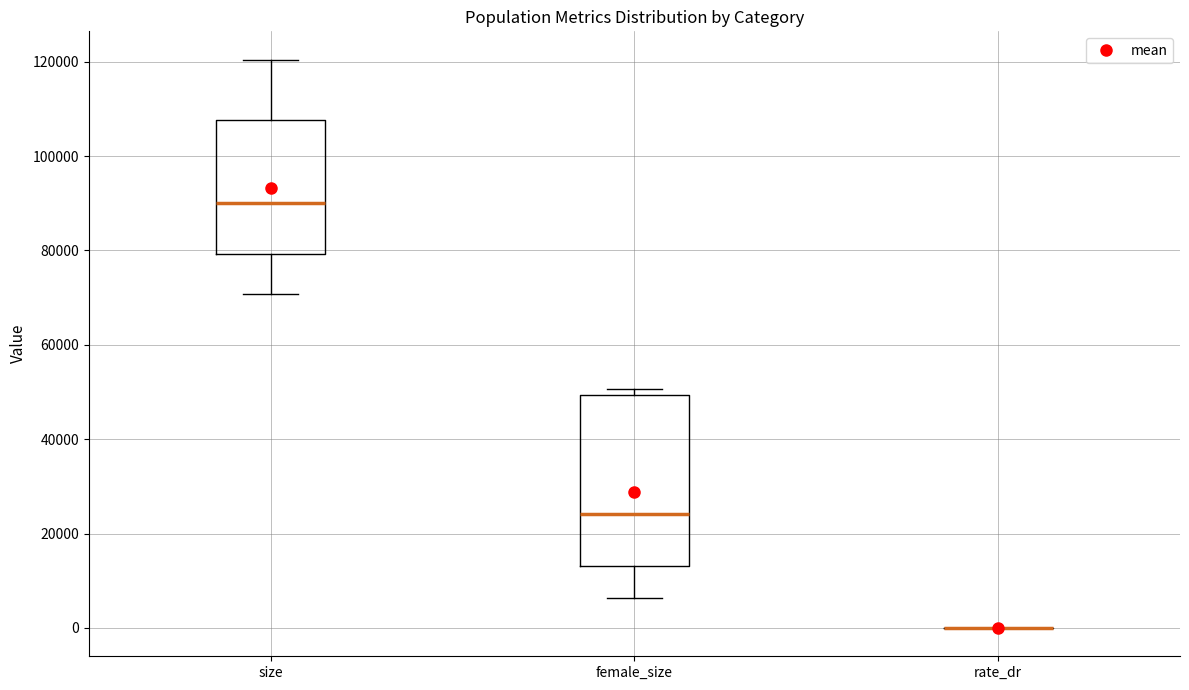

Which box is the tallest, from its lower edge to its upper edge?

female_size